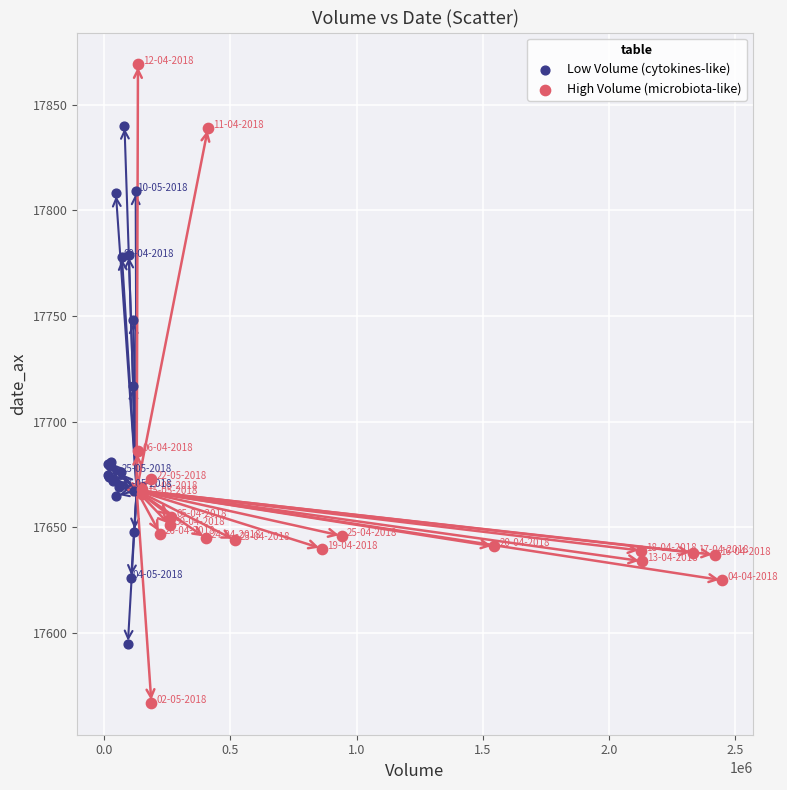

Which series reaches the maximum Y coordinate?

High Volume (microbiota-like)